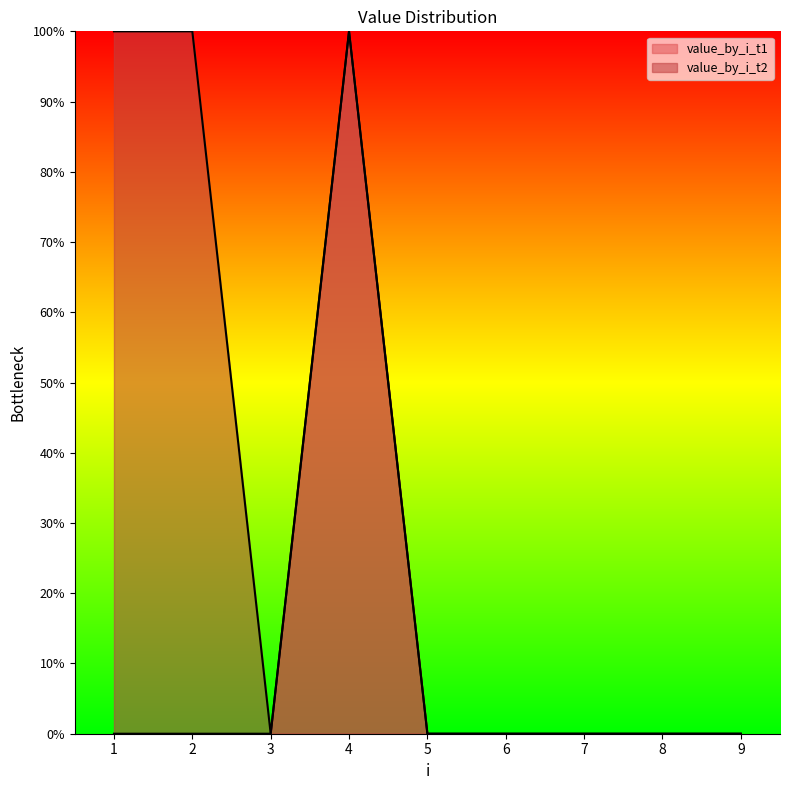

Which series has the widest spread of values?

value_by_i_t1